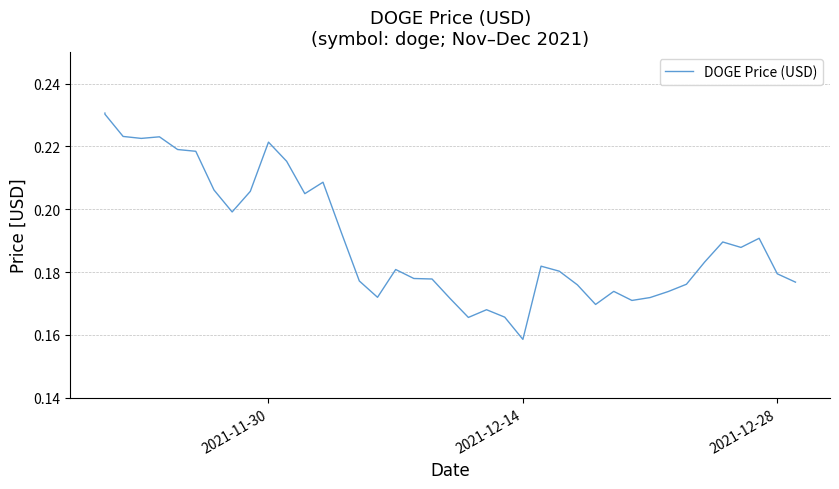

Reading left to right, list all the values displayed in this chart.

0.2	0.2	0.2	0.2	0.2	0.2	0.2	0.2	0.2	0.2	0.2	0.2	0.2	0.2	0.2	0.2	0.2	0.2	0.2	0.2	0.2	0.2	0.2	0.2	0.2	0.2	0.2	0.2	0.2	0.2	0.2	0.2	0.2	0.2	0.2	0.2	0.2	0.2	0.2	0.2